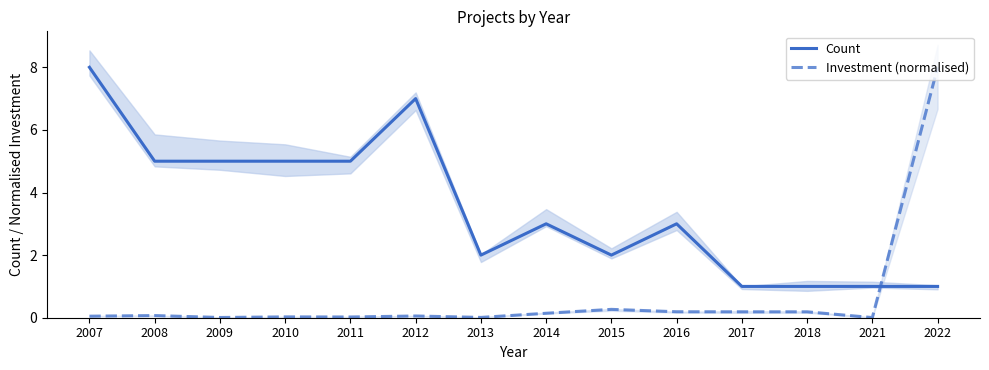

At 2015, list the series in order from smallest to largest.

Investment (normalised), Count